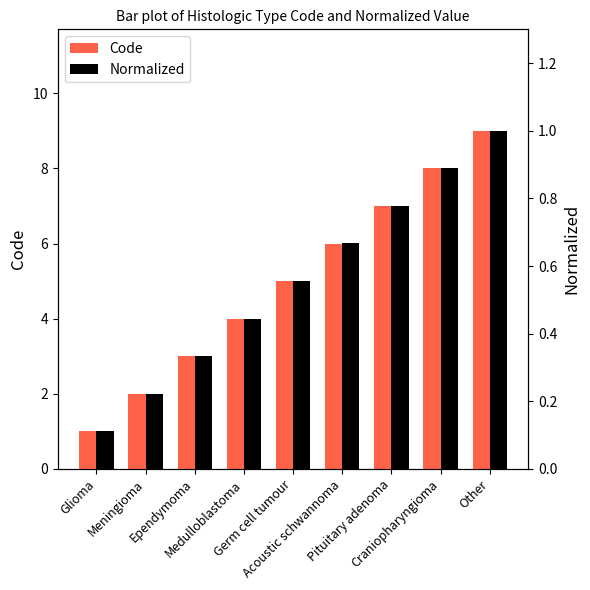

What is the approximate value of Normalized at Glioma?

0.1